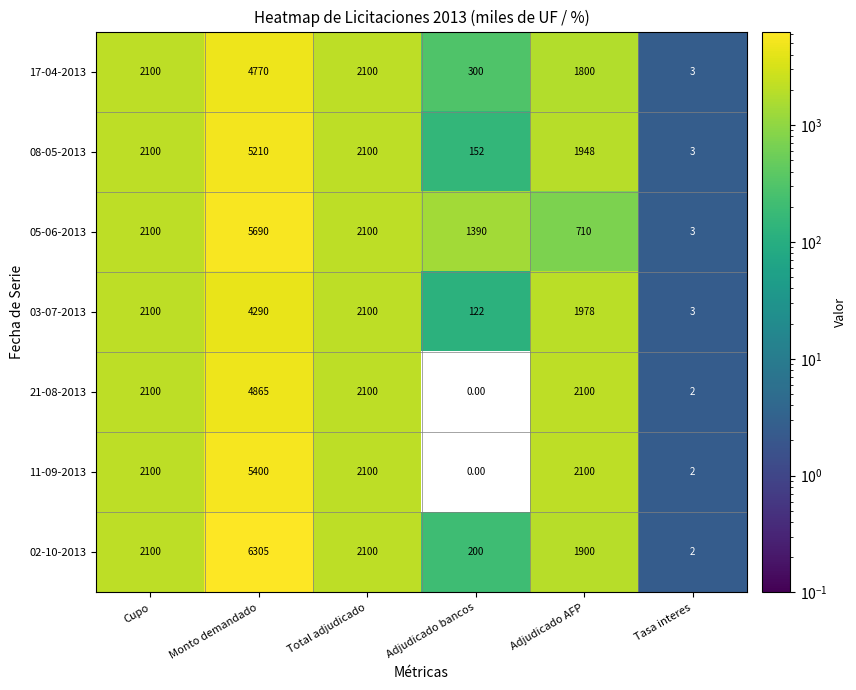

How many series are shown in this chart?

7